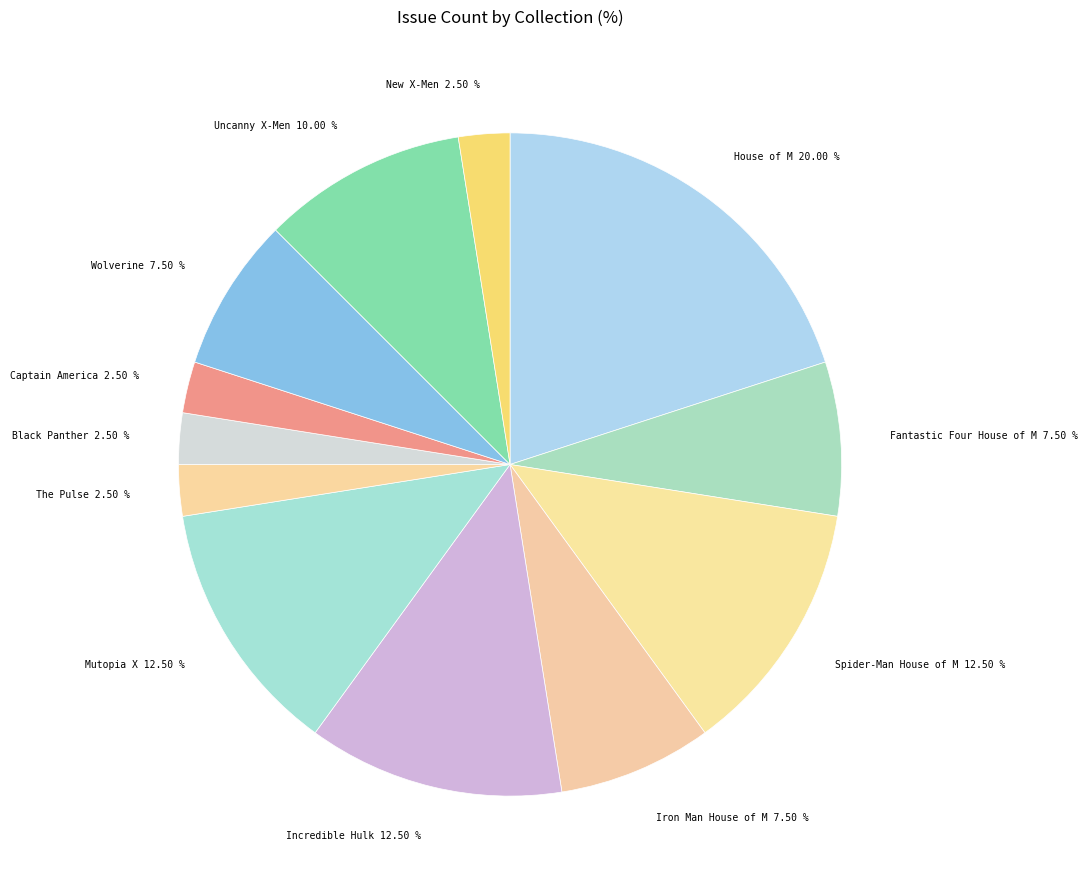

To the nearest percent, what is the difference between the New X-Men and Wolverine slice percentages?

5%